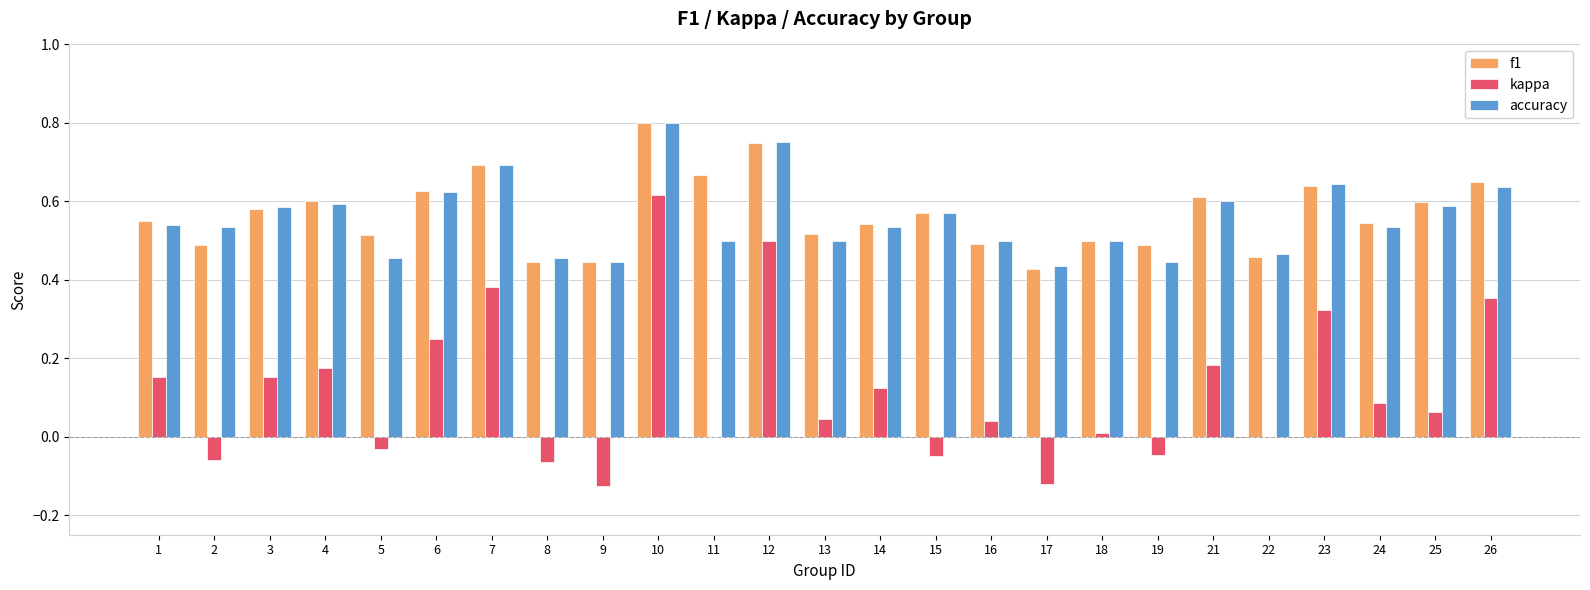

The accuracy series shows 0.3 at 22. True or false?

False